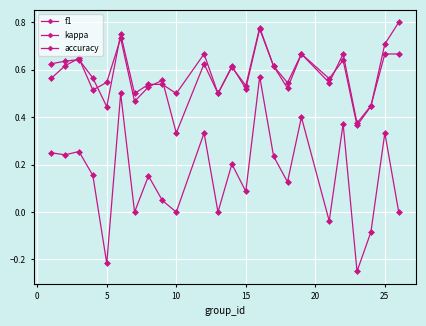

List the series in order of their peak value, lowest first.

kappa, accuracy, f1